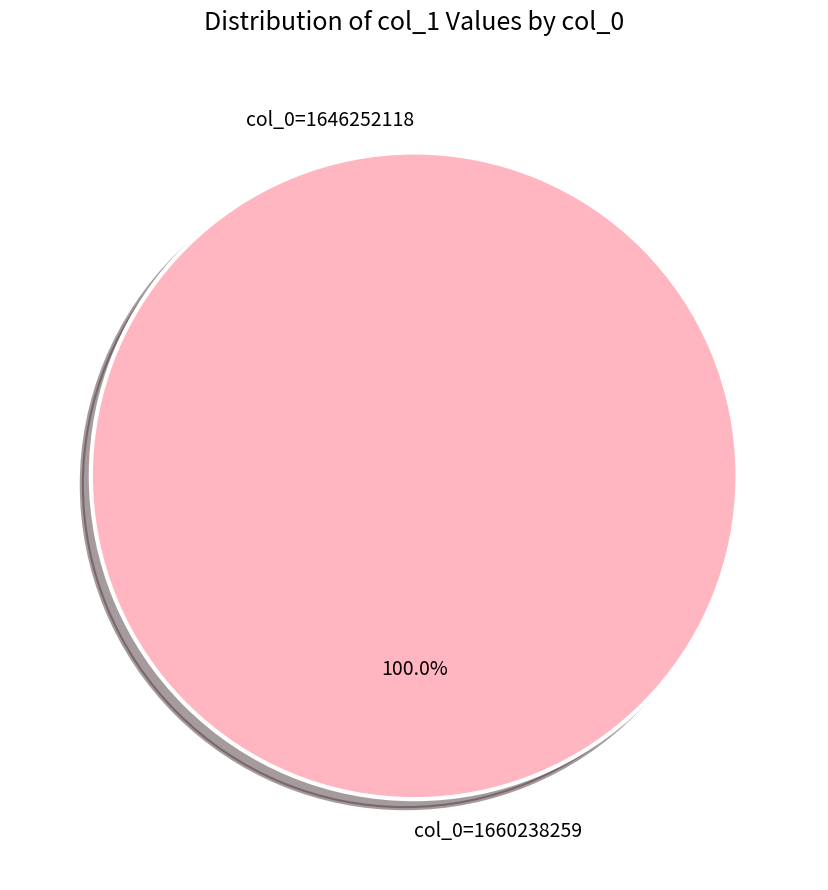

Which has a higher value, col_0=1646252118 or col_0=1660238259?

col_0=1660238259